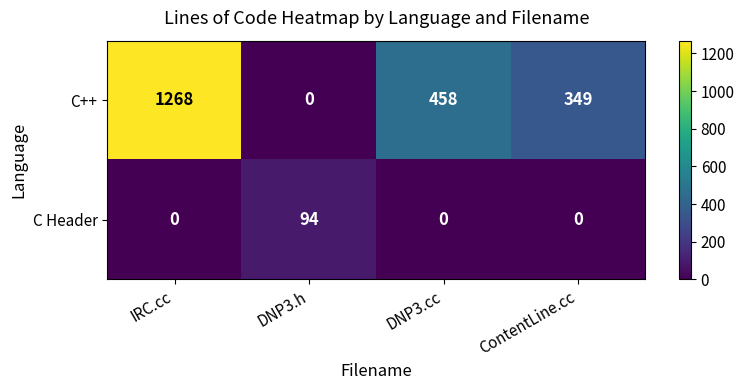

What is the sum of the C Header values at DNP3.h and IRC.cc?

94